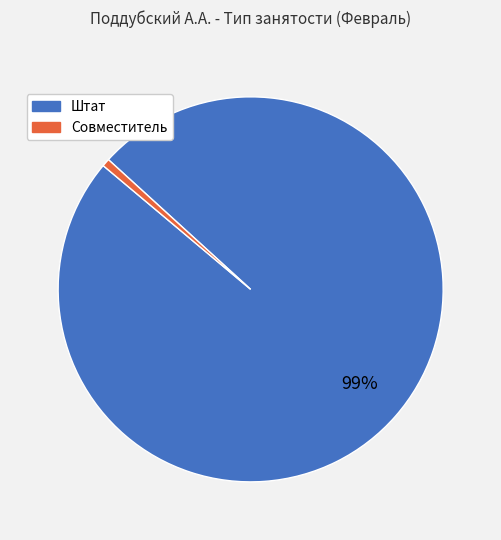

Rank the categories by value from highest to lowest.

Штат, Совместитель